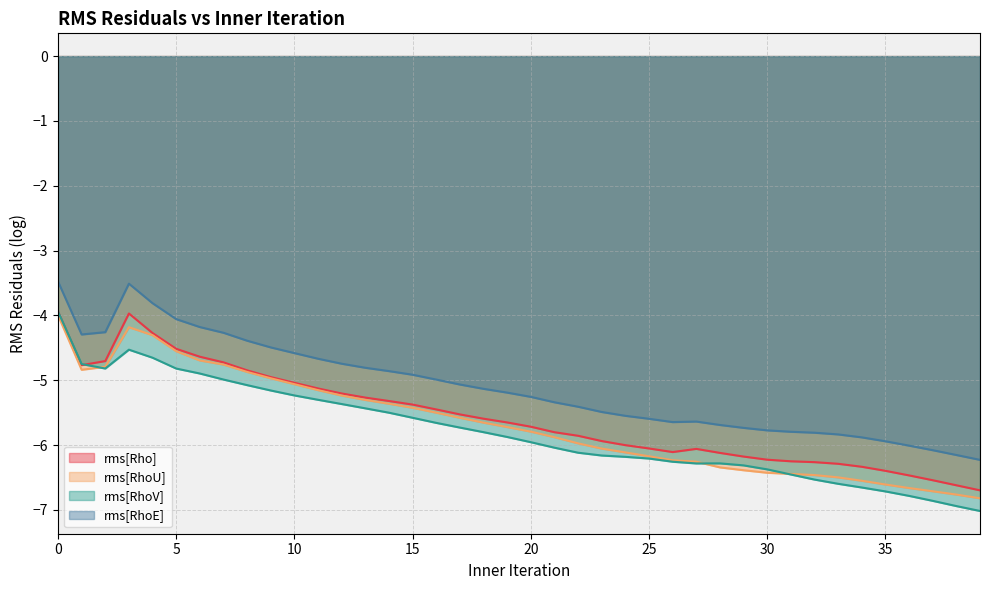

Which has a higher value, 1 or 30?

1